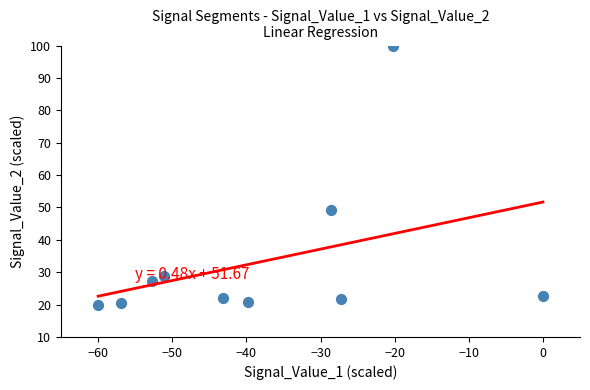

What Y value in the scatter plot is closest to 60?

49.1